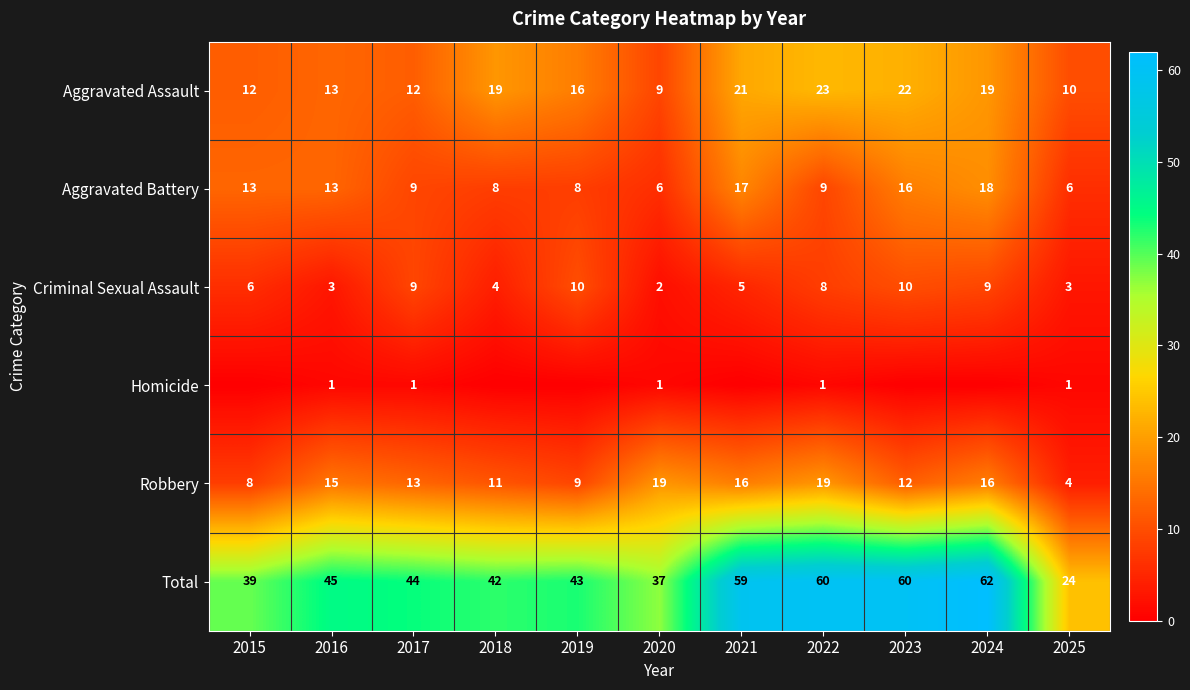

Is the value of Aggravated Assault at 2019 greater than the value of Aggravated Battery at 2015?

Yes